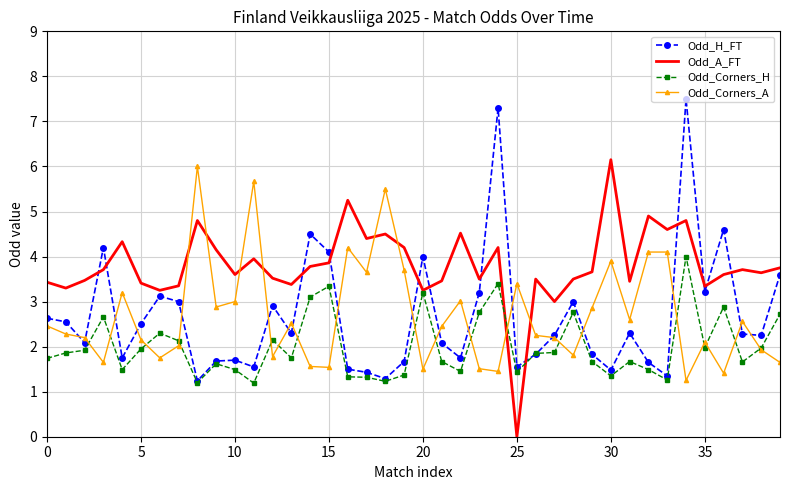

Which series has the largest total across all categories?

Odd_A_FT